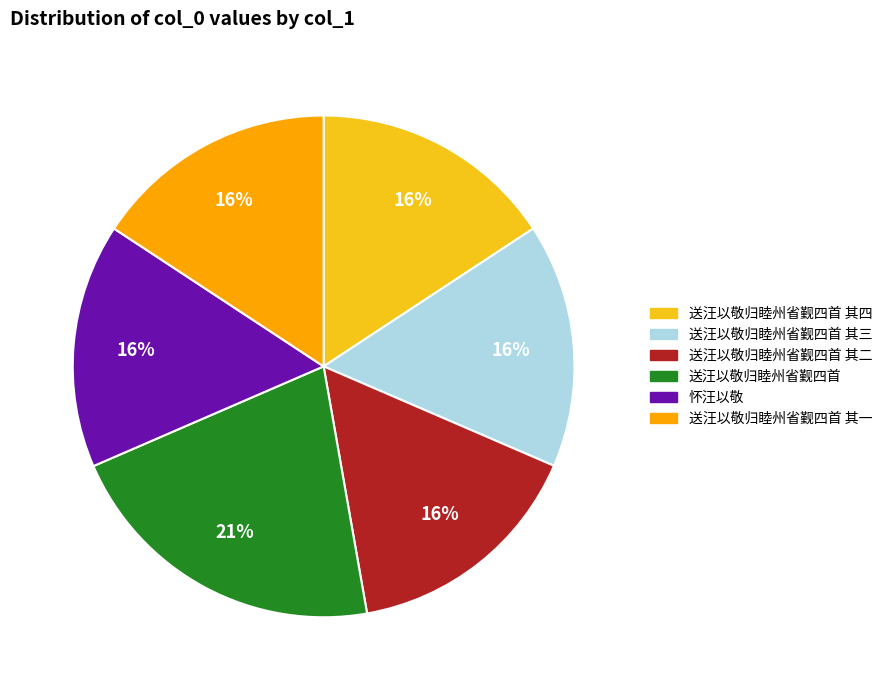

Is there a majority slice in this chart?

No